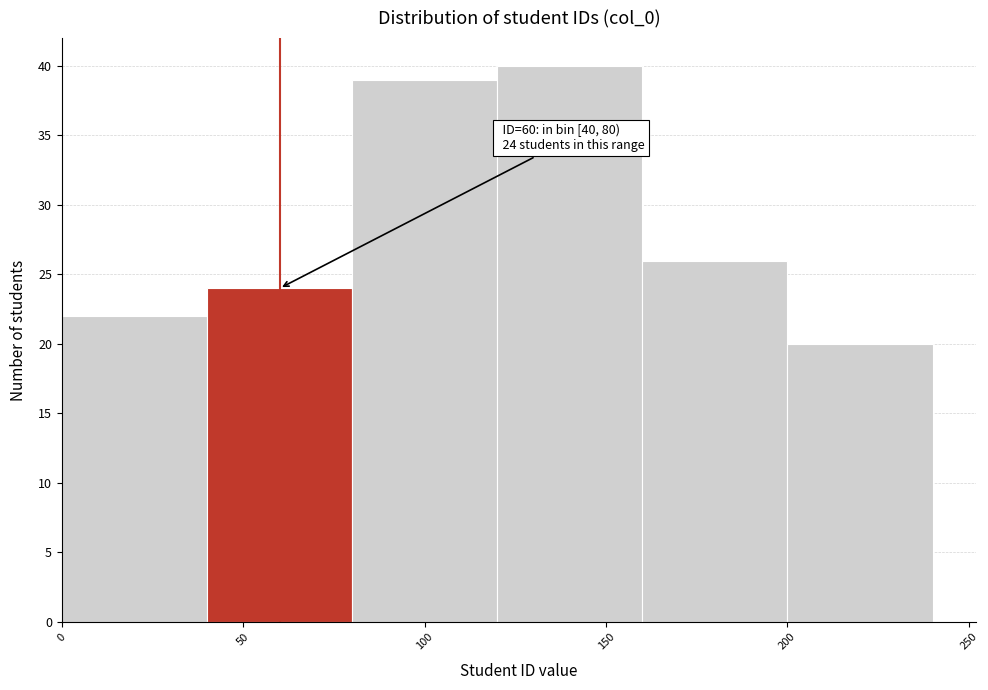

Over which range of the x-axis is the bar tallest?

120 to 160